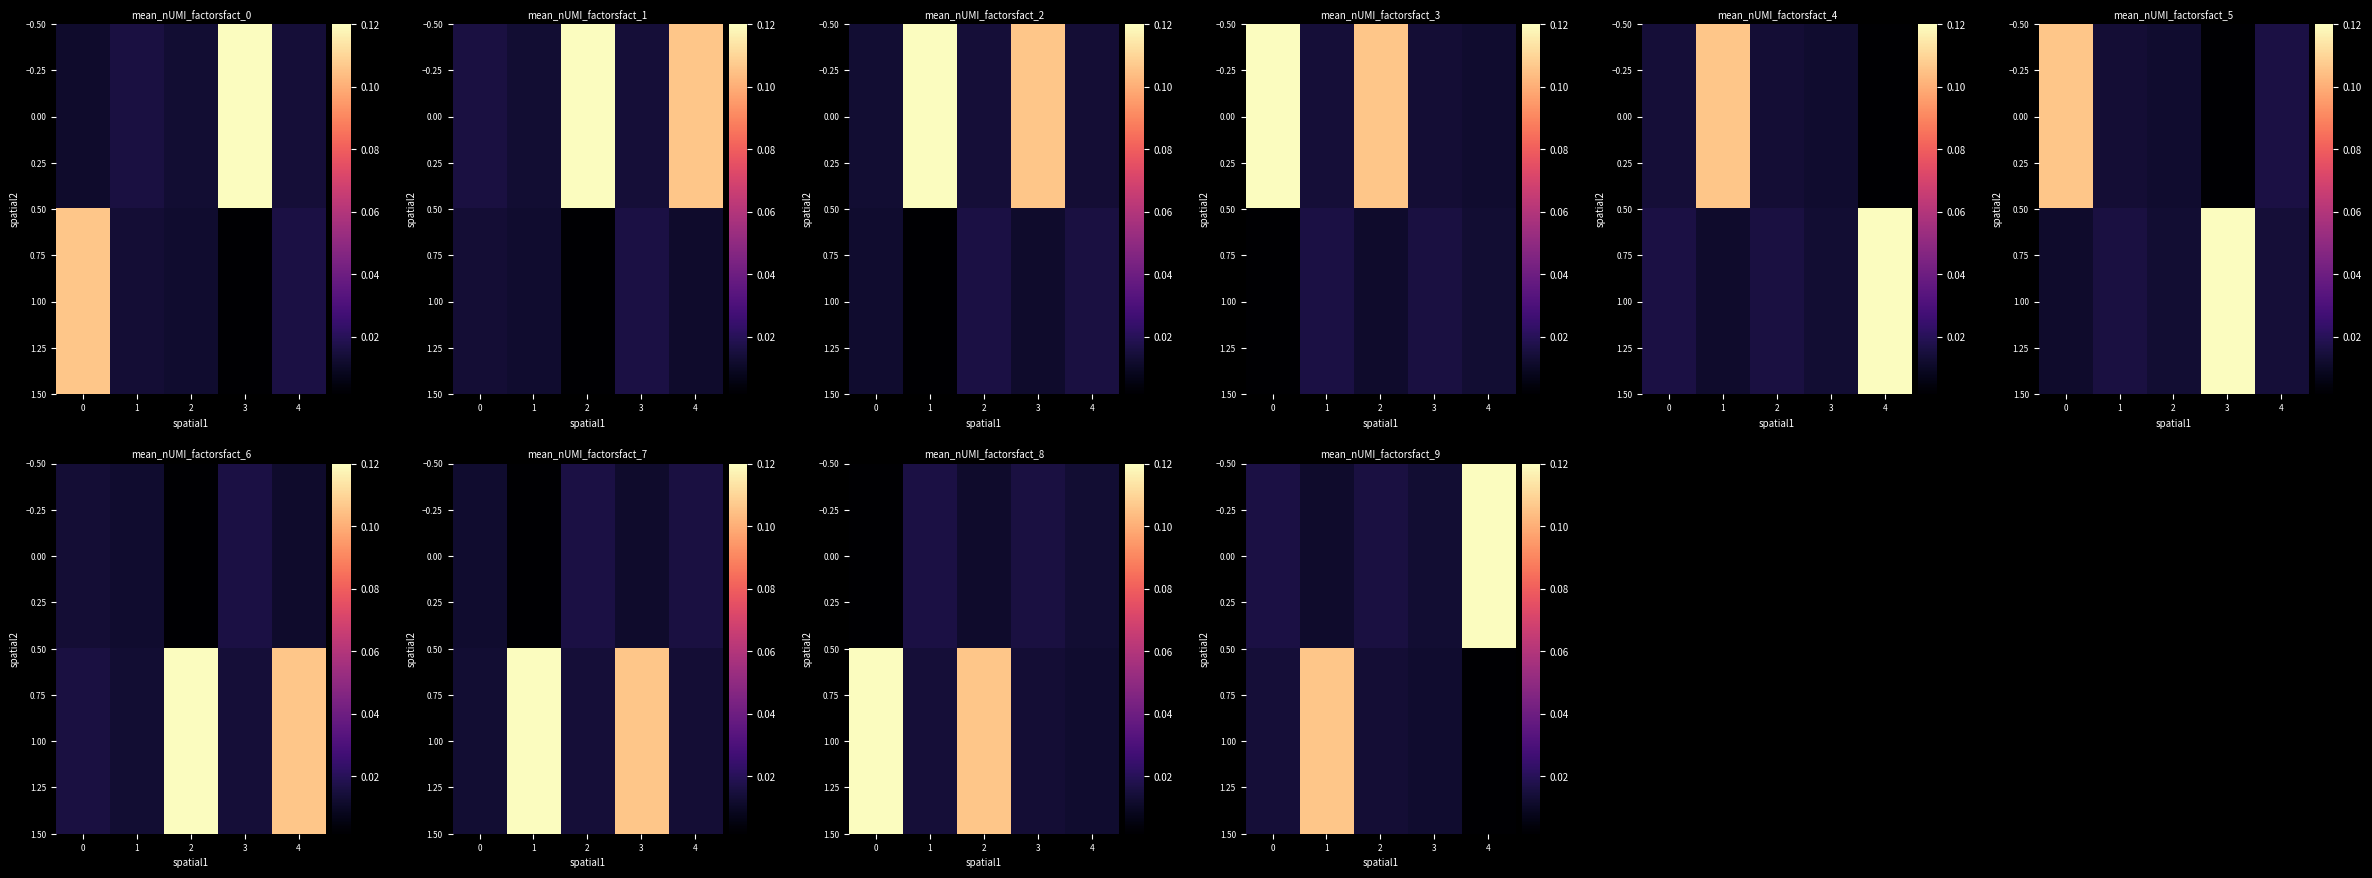

Which category has the lowest value across all series?

4